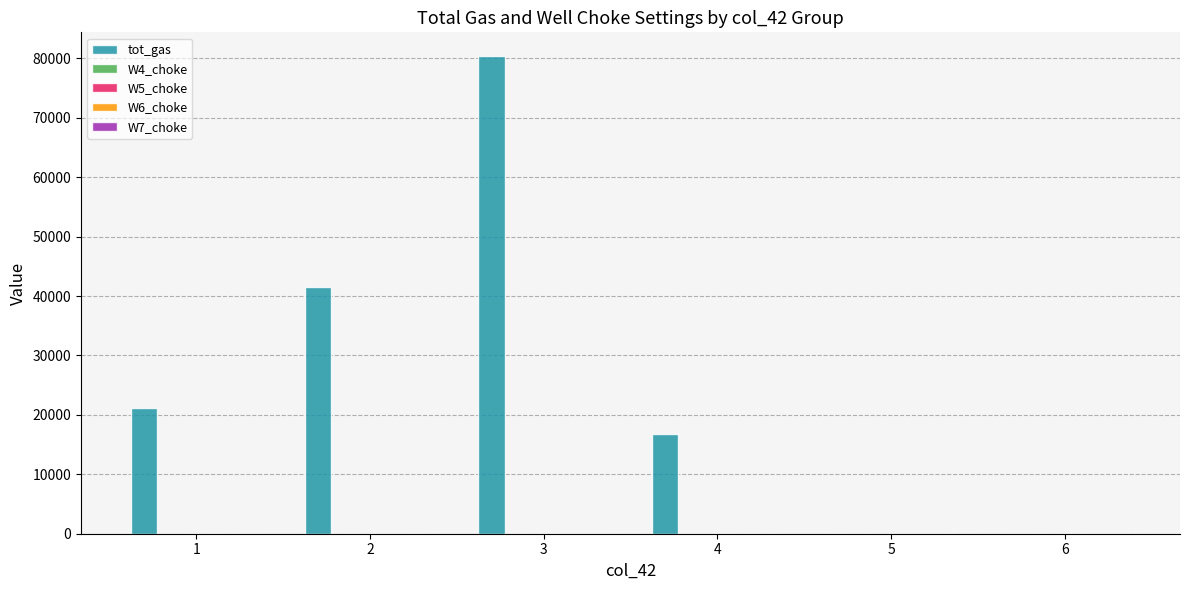

Which series changed the most between 4 and 5?

tot_gas